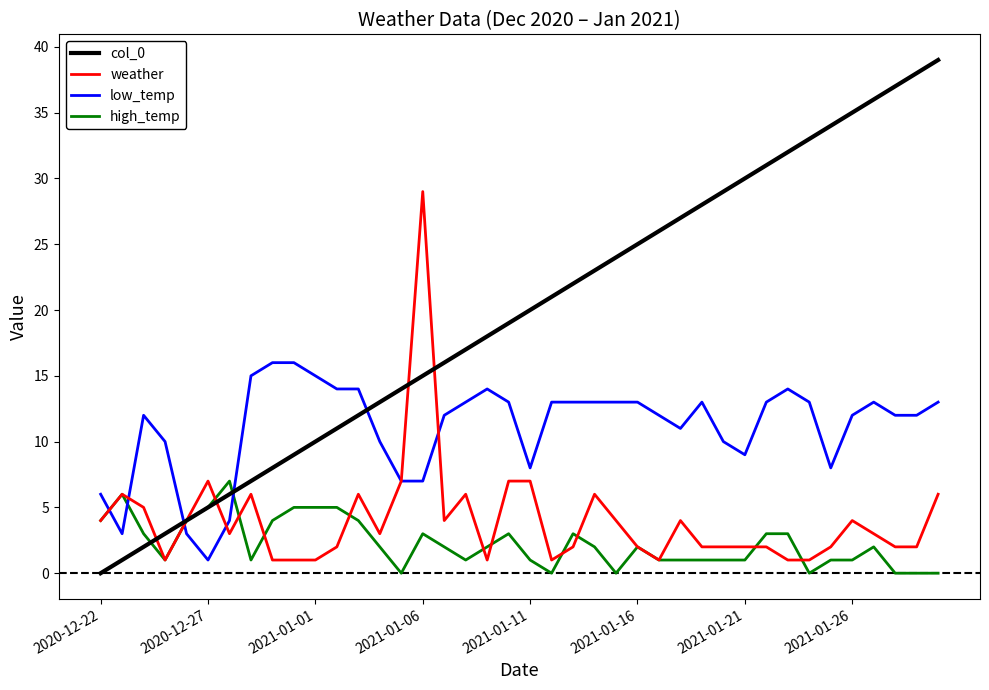

Which series ends up on top after the final intersection of col_0 and low_temp?

col_0